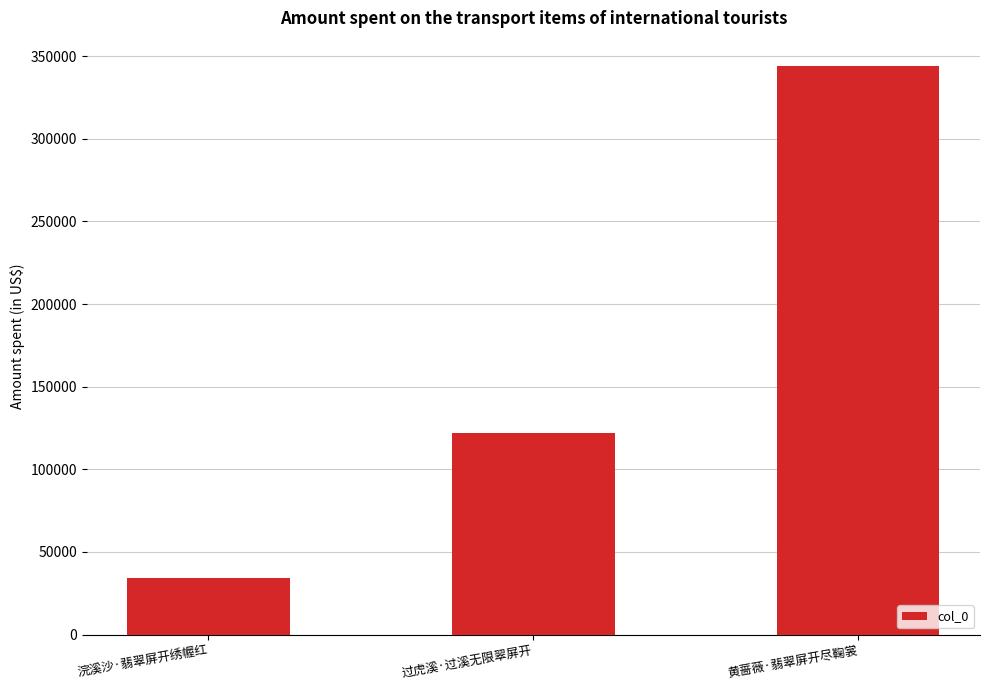

What is the sum of all values?

500279